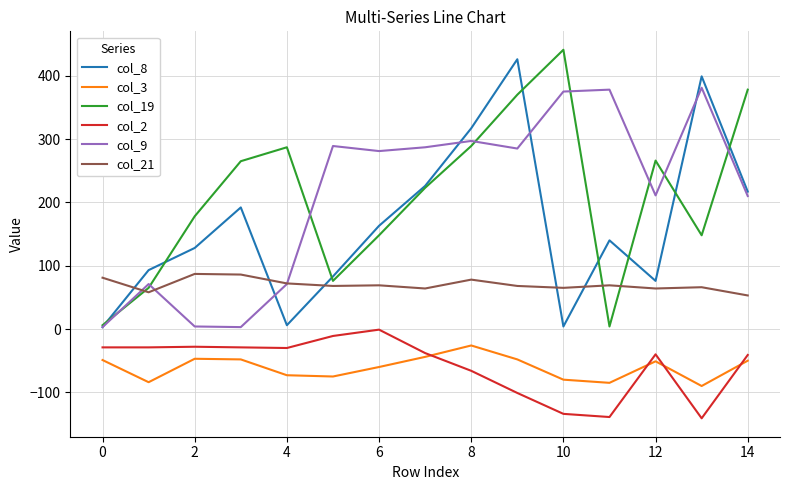

How many lines are shown in the chart?

6